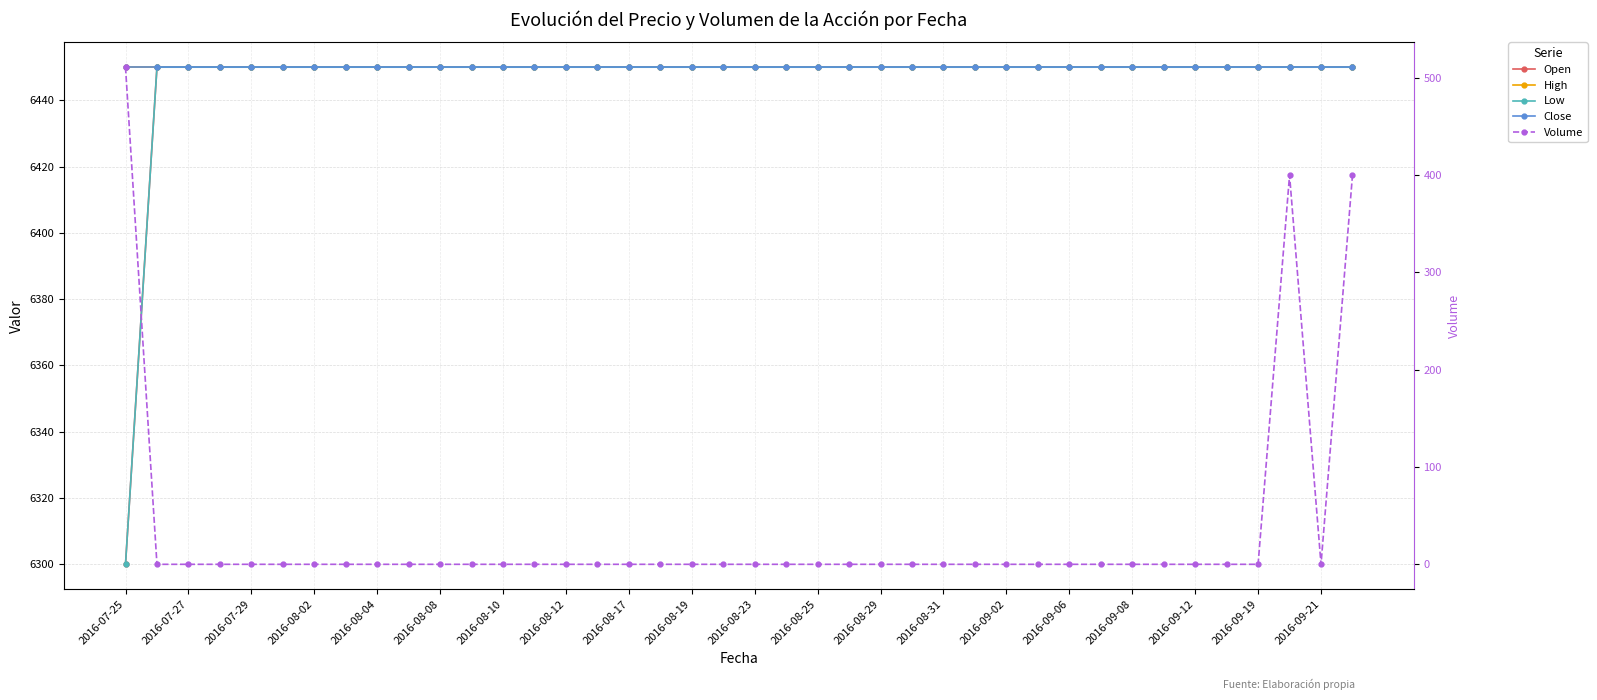

What position from the left is 2016-09-19?

37